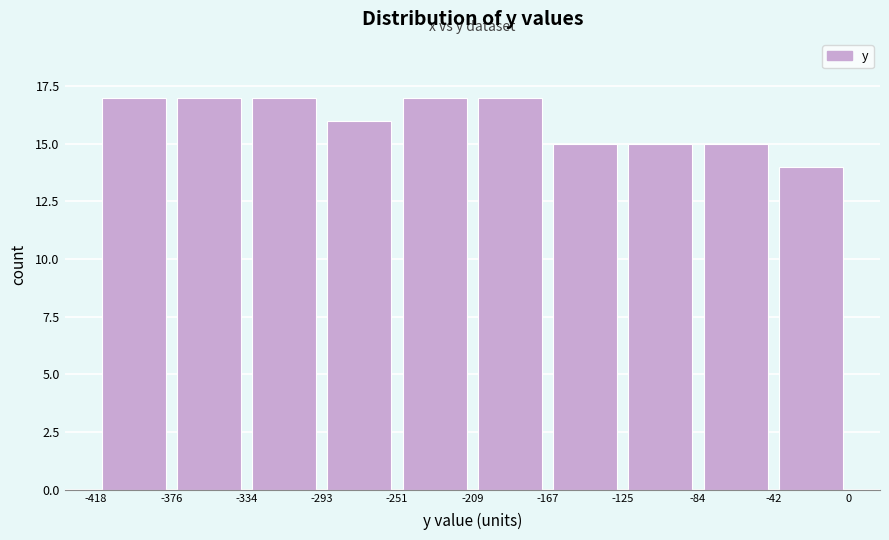

Reading left to right, transcribe this chart: for each bar, give the range it covers on the x-axis and its height. The values are not printed on the chart, so give them approximately, as read against the axis.

-418 to -376: 17
-376 to -334: 17
-334 to -293: 17
-293 to -251: 16
-251 to -209: 17
-209 to -167: 17
-167 to -125: 15
-125 to -84: 15
-84 to -42: 15
-42 to 0: 14